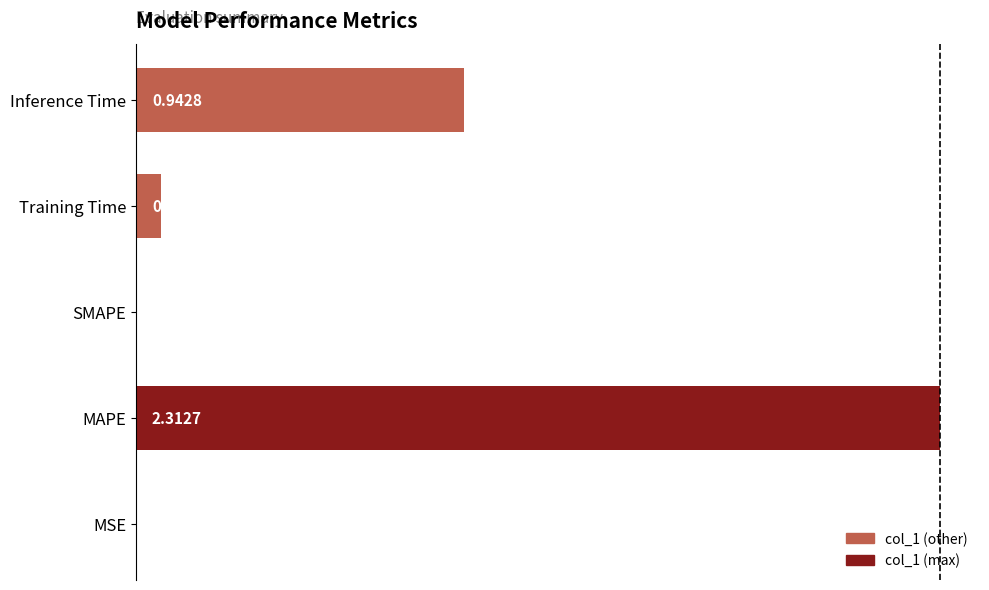

What is the sum of all values?

3.3